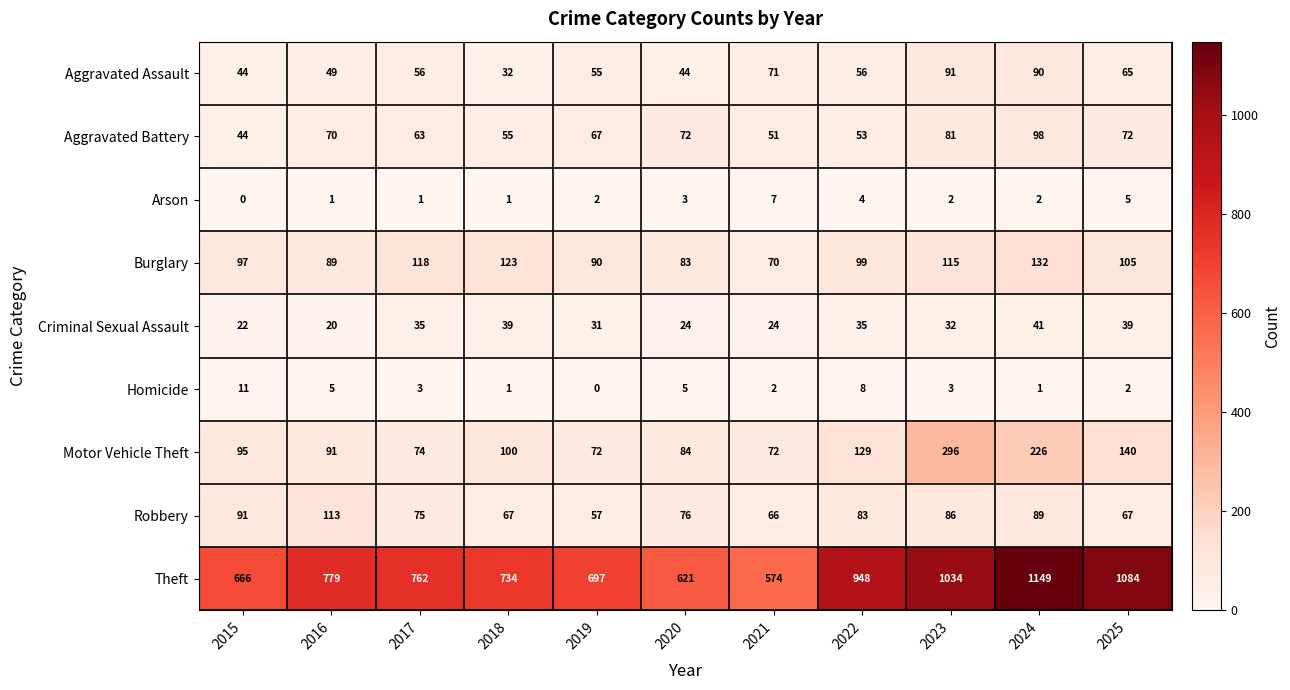

Count the number of data series in this chart.

9